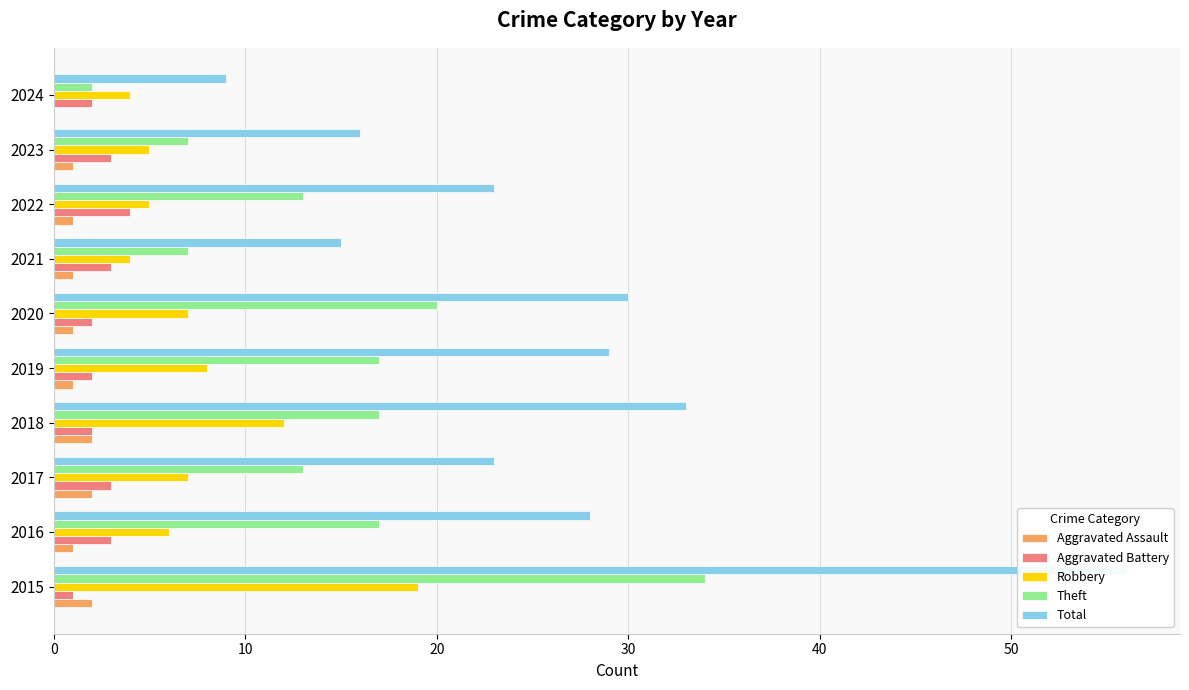

What are all the series names shown in the legend?

Aggravated Assault, Aggravated Battery, Robbery, Theft, Total